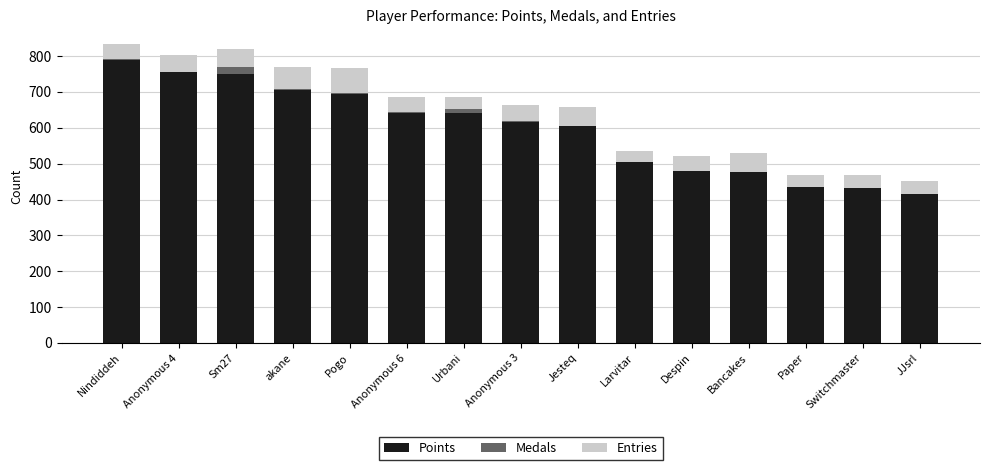

Are the bars horizontal?

No